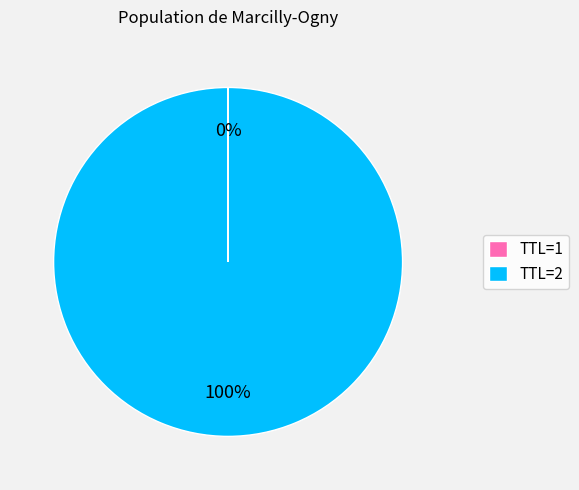

To the nearest percent, what is the difference between the largest and smallest slice percentages?

100%